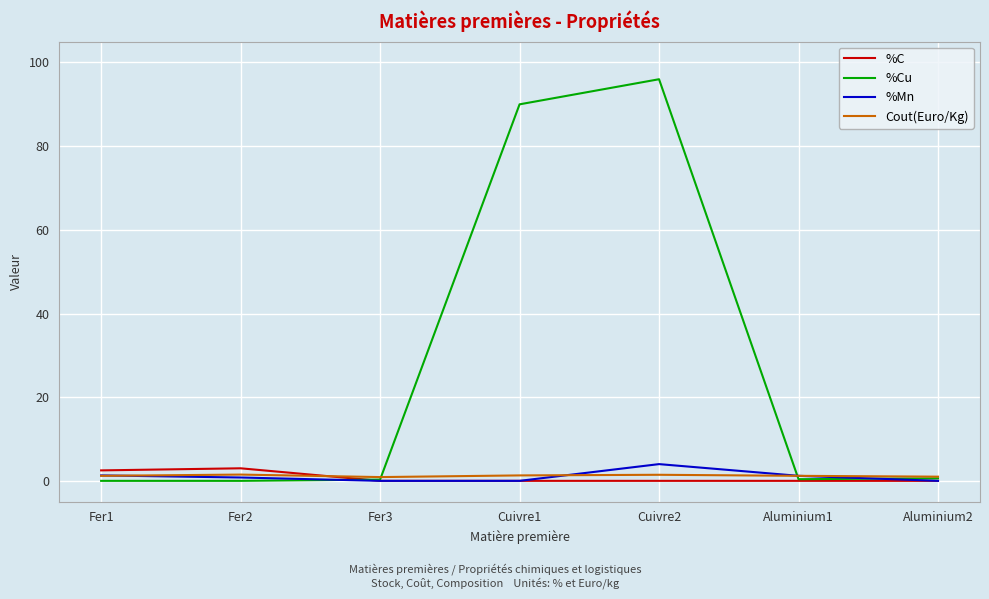

How many times do Cout(Euro/Kg) and %C cross each other?

1